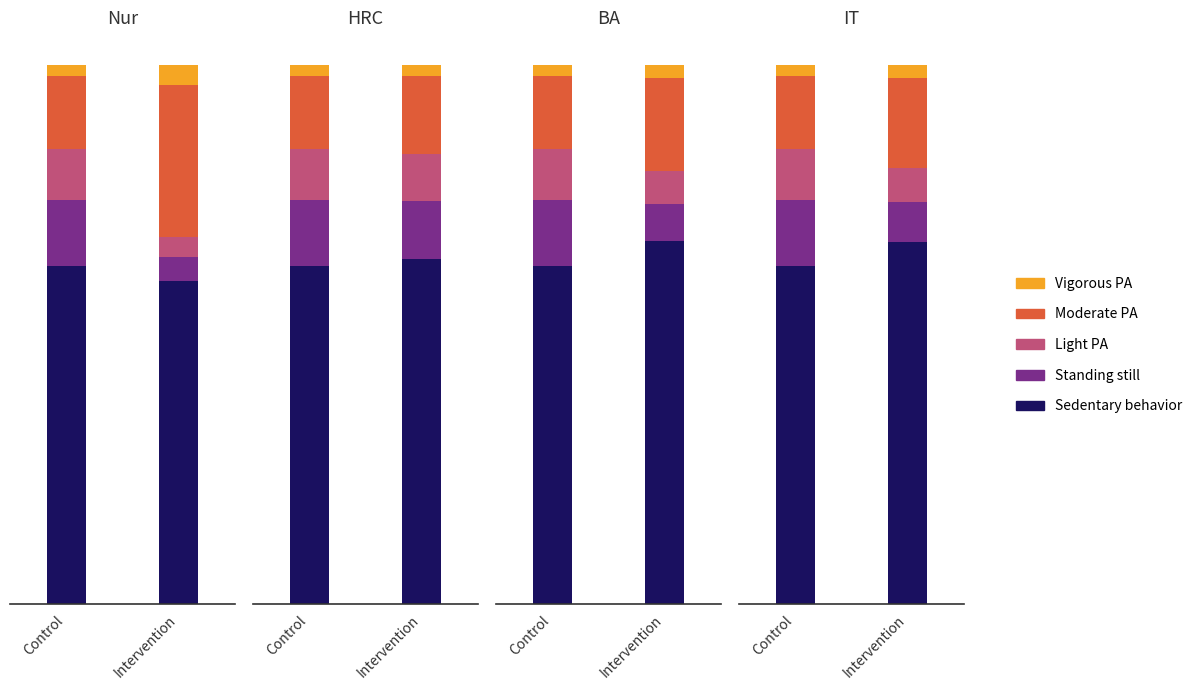

What is the highest value of the Vigorous PA series?

2.4